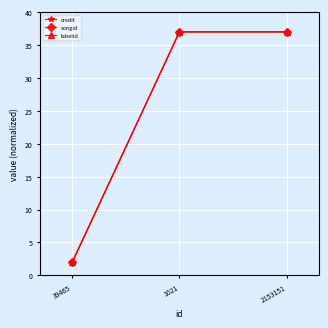

What is the value of the songid point at the 1st from the left?

2